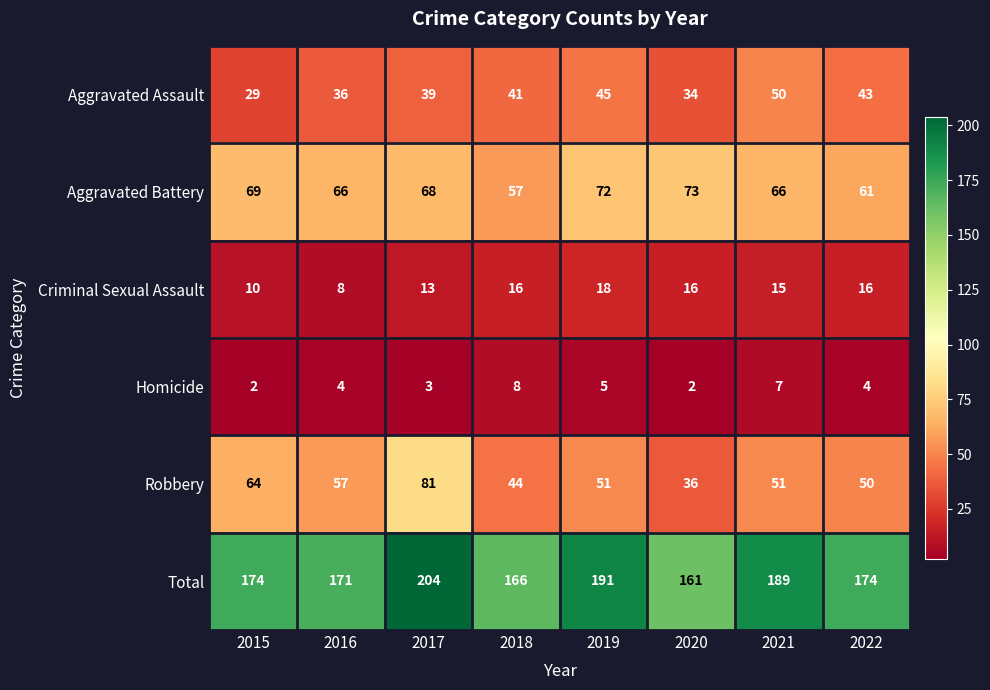

True or false: Aggravated Assault has a value of 48 at 2016.

False